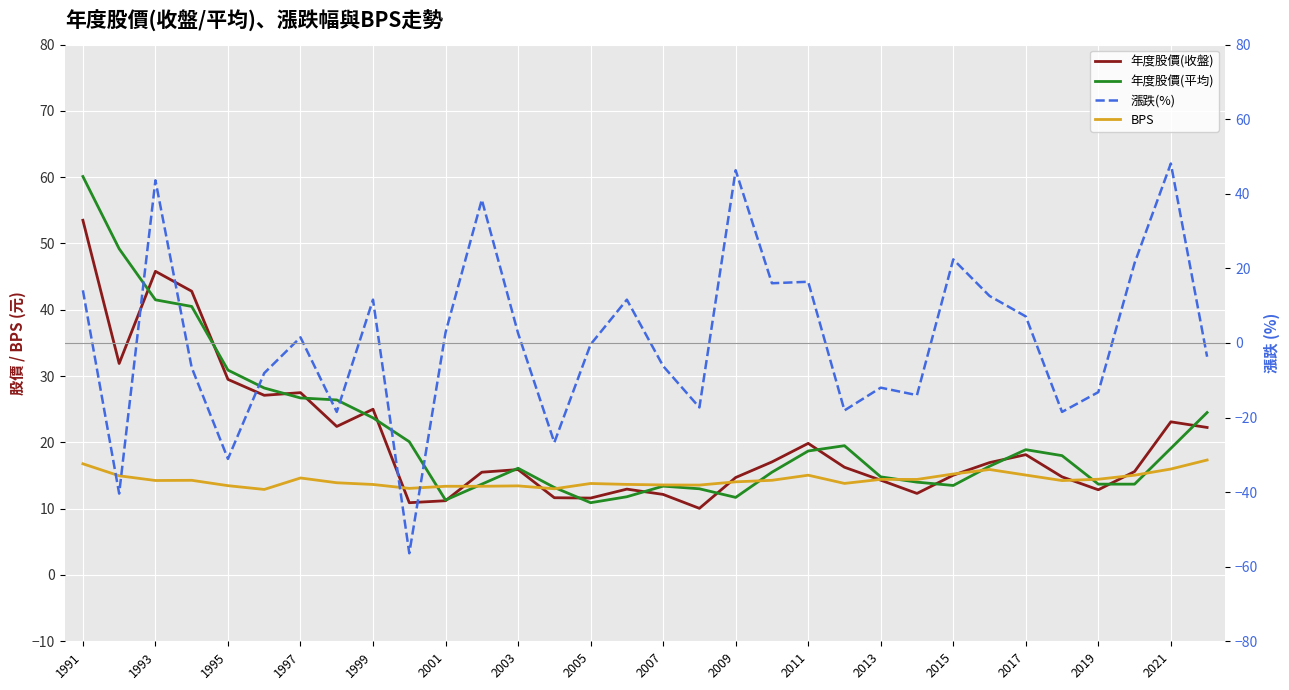

The value of 年度股價(收盤) at 2017 is 4.6. True or false?

False